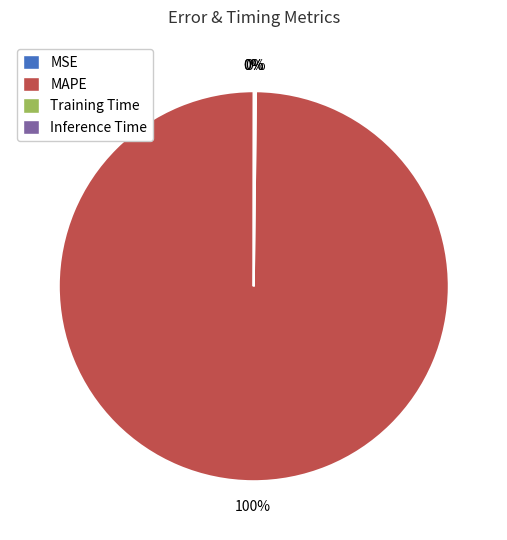

Is there any slice that represents more than half of the pie?

Yes